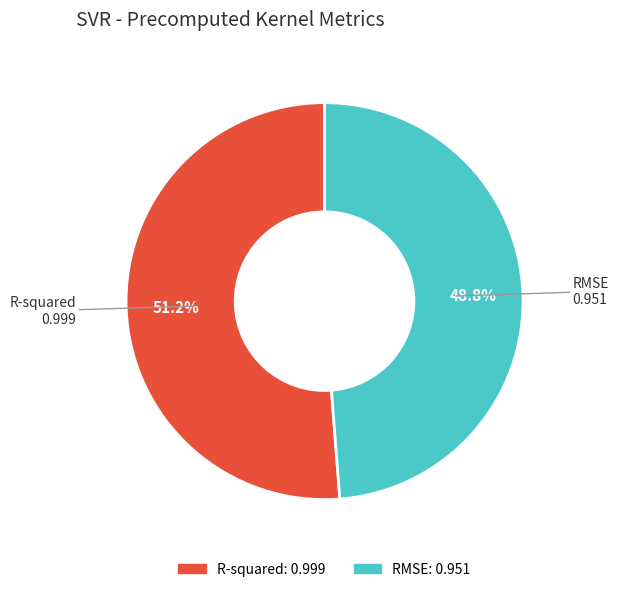

Does RMSE account for over 50% of the chart?

No